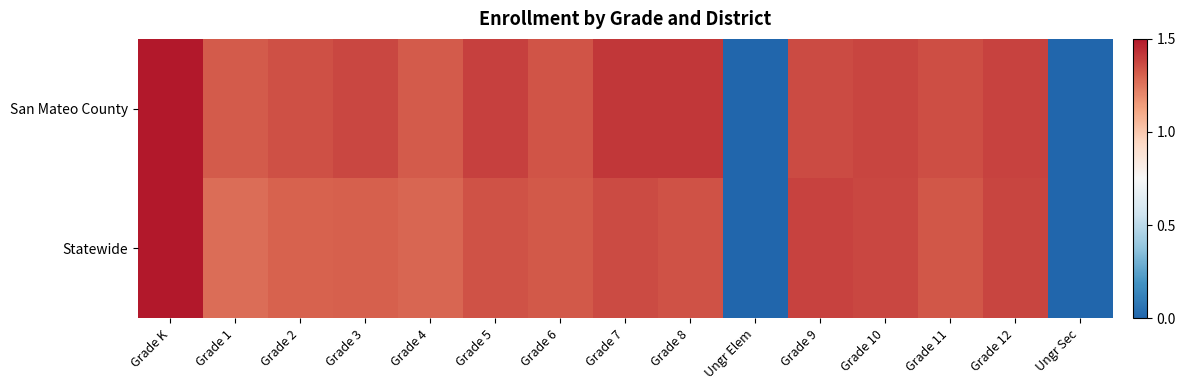

At which category is the sum across all series the highest?

Grade K